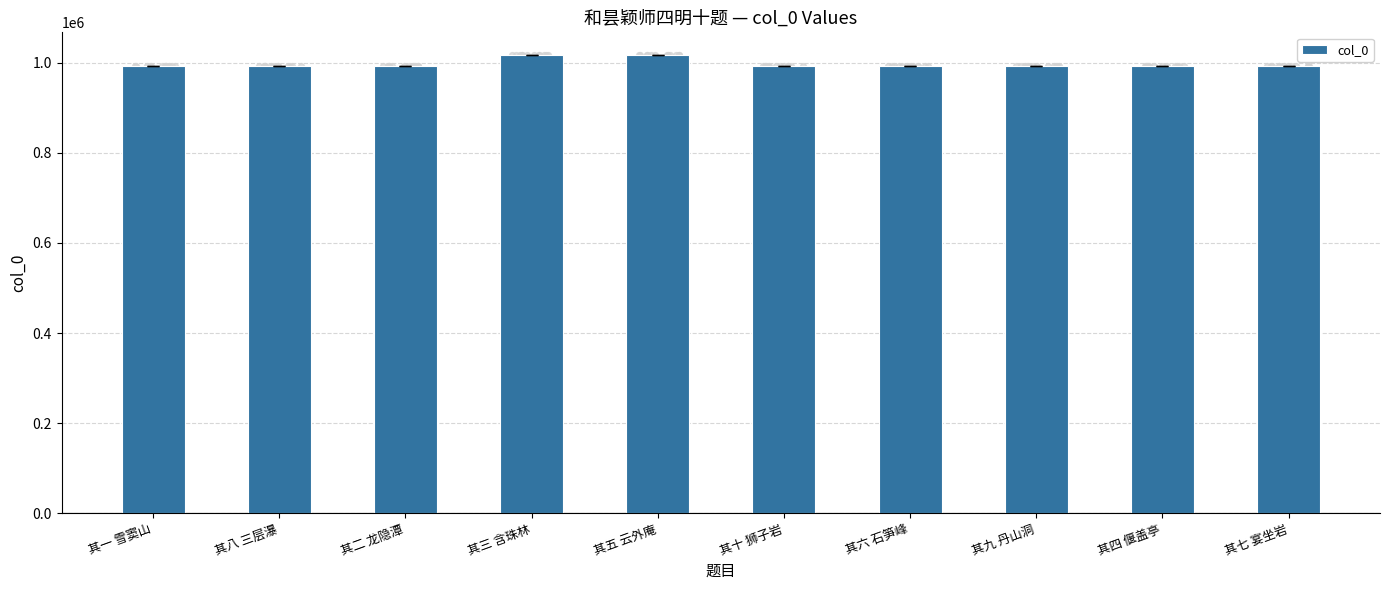

What is the ratio of the value at 其三 含珠林 to the value at 其十 狮子岩?

1.0